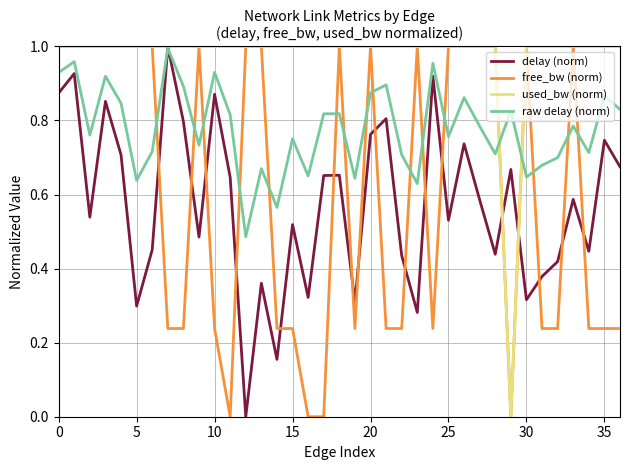

True or false: delay (norm) and free_bw (norm) intersect in this chart.

True